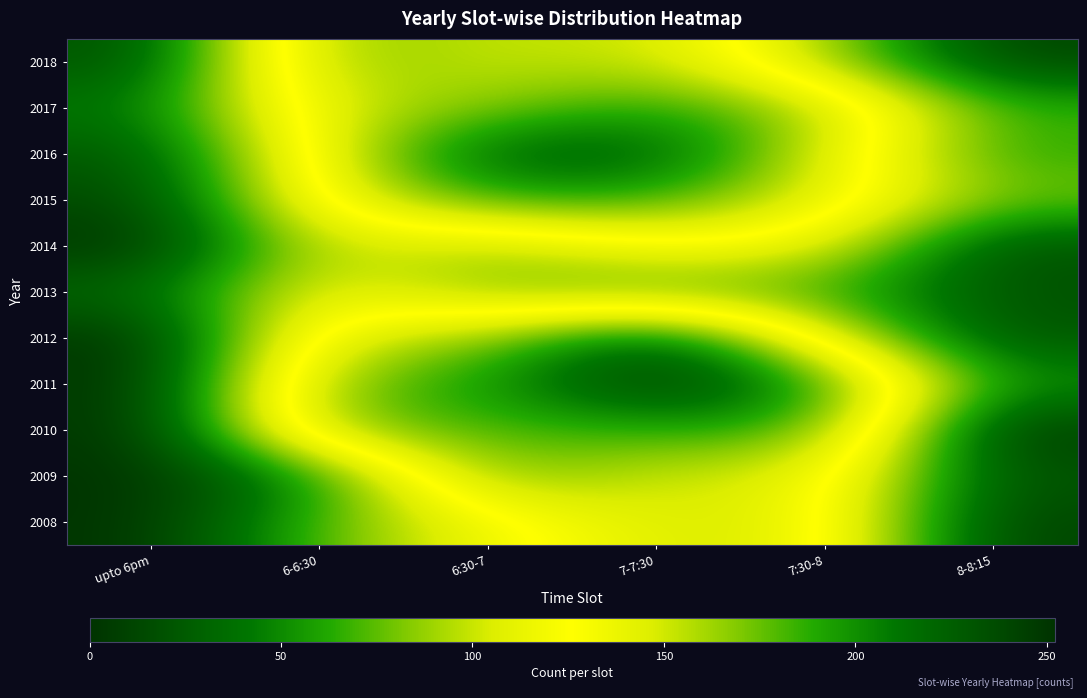

At how many categories does at least one series exceed 58?

5